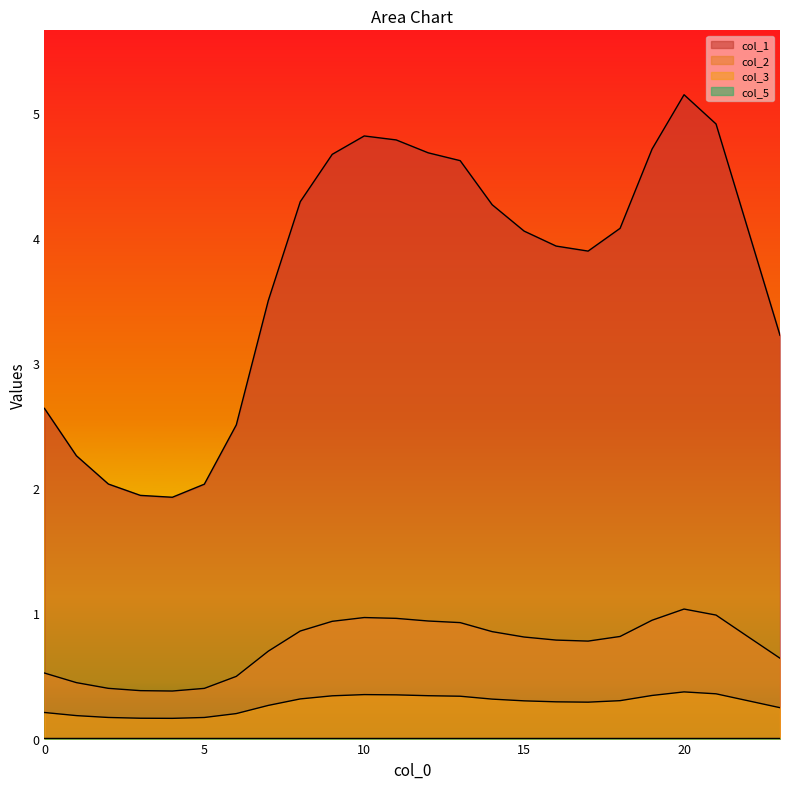

Is the value of 1 at 6 greater than the value of 0 at 16?

No